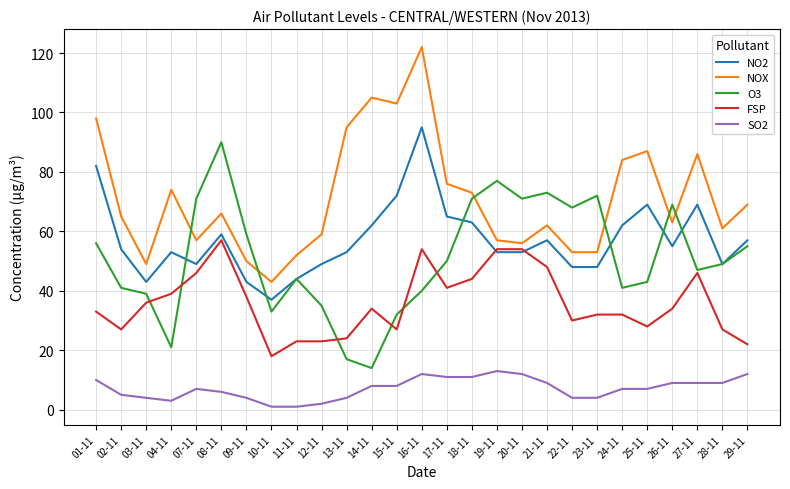

What is the minimum value for FSP?

18